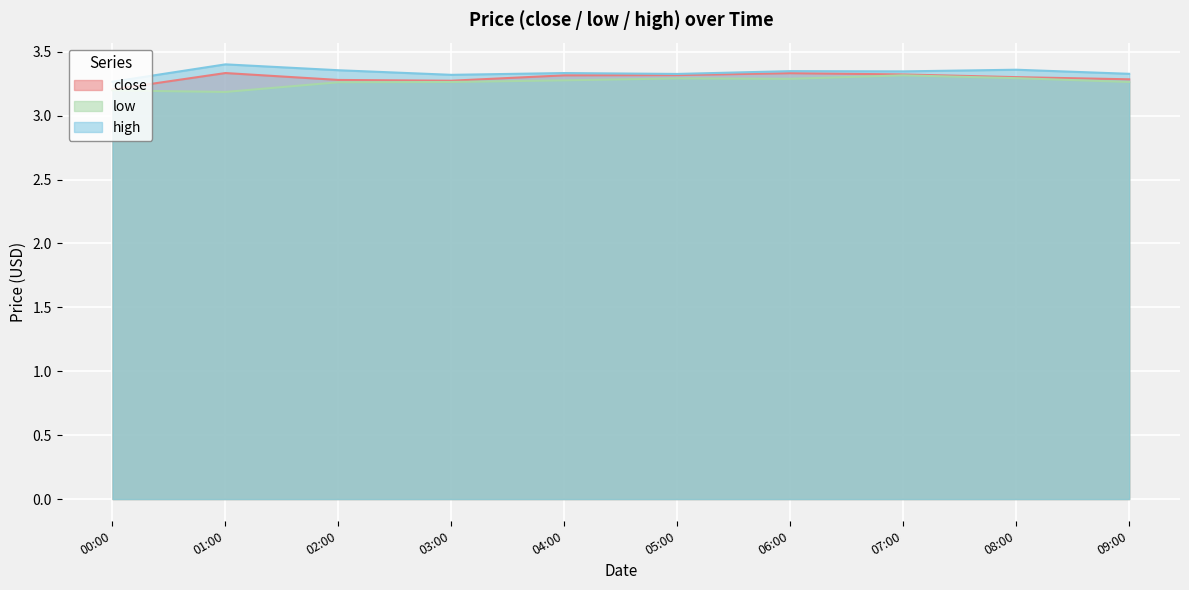

How many lines are shown in the chart?

3